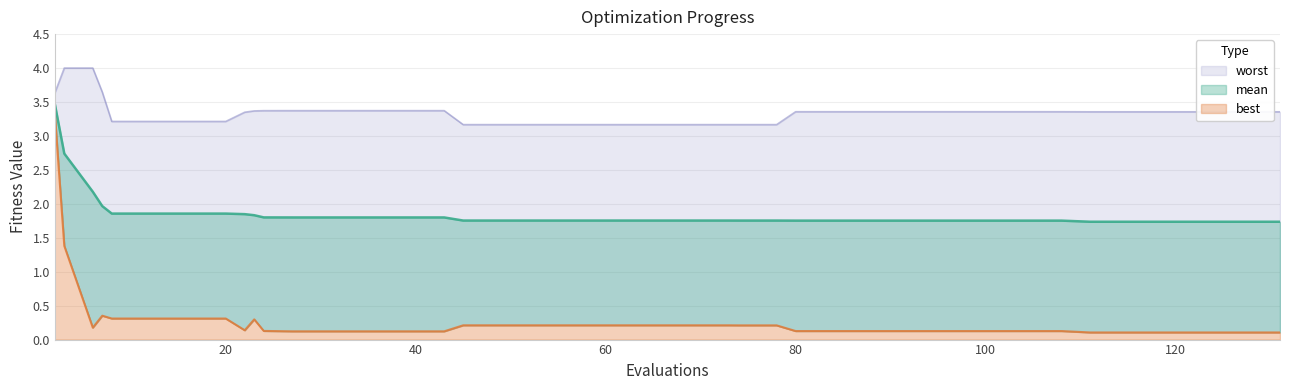

Reading left to right, what are all the values shown in this chart?

mean: 3.5	2.7	2.2	2.0	1.9	1.9	1.9	1.9	1.8	1.8	1.8	1.8	1.8	1.8	1.8	1.8	1.8	1.8	1.8	1.8	1.8	1.8	1.8	1.8	1.8	1.8	1.8	1.8	1.8	1.8	1.8	1.8	1.8	1.8	1.7	1.7	1.7	1.7	1.7	1.7
best: 3.3	1.4	0.2	0.4	0.3	0.3	0.3	0.3	0.1	0.3	0.1	0.1	0.1	0.1	0.1	0.1	0.2	0.2	0.2	0.2	0.2	0.2	0.2	0.2	0.2	0.2	0.1	0.1	0.1	0.1	0.1	0.1	0.1	0.1	0.1	0.1	0.1	0.1	0.1	0.1
worst: 3.6	4.0	4.0	3.6	3.2	3.2	3.2	3.2	3.3	3.4	3.4	3.4	3.4	3.4	3.4	3.4	3.2	3.2	3.2	3.2	3.2	3.2	3.2	3.2	3.2	3.2	3.4	3.4	3.4	3.4	3.4	3.4	3.4	3.4	3.4	3.4	3.4	3.4	3.4	3.4